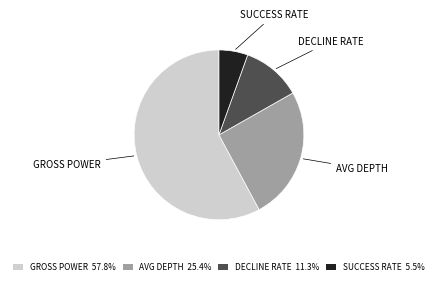

Count the number of slices in the pie.

4